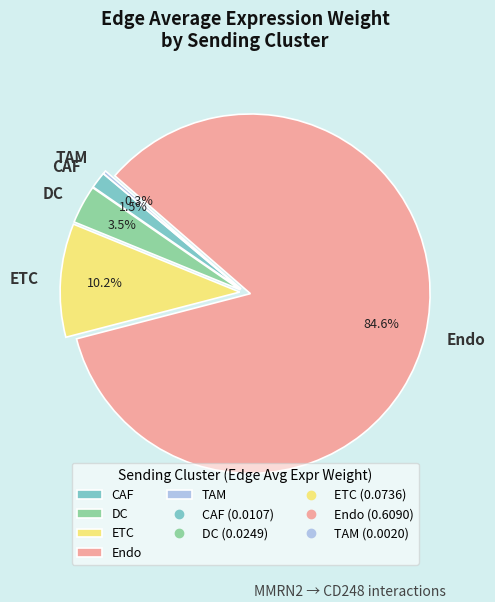

Which has a higher value, TAM or CAF?

CAF